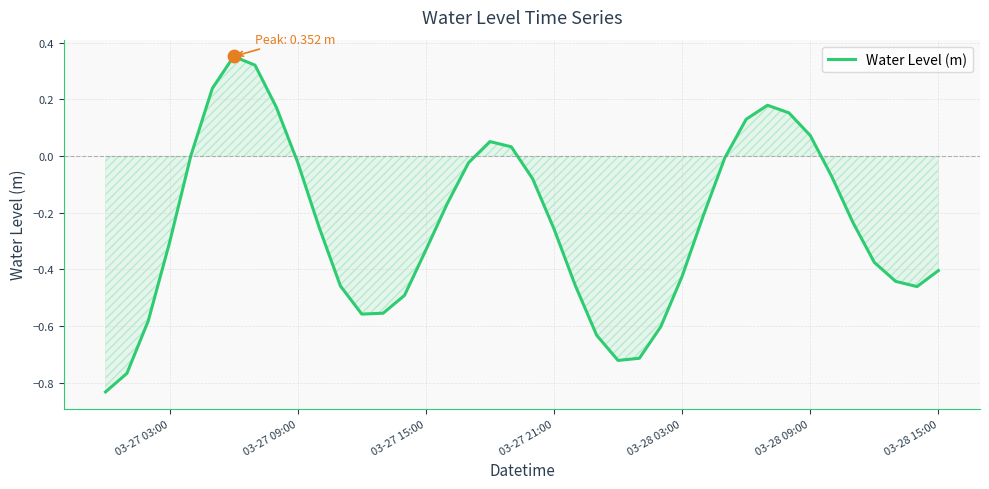

What is the difference between the maximum and minimum values?

1.2